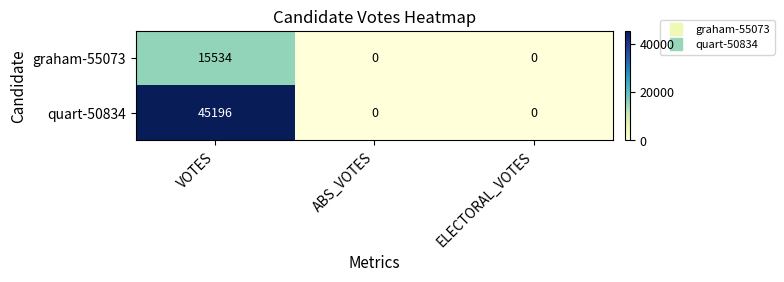

What is the difference between the maximum and minimum values in the quart-50834 series?

45196